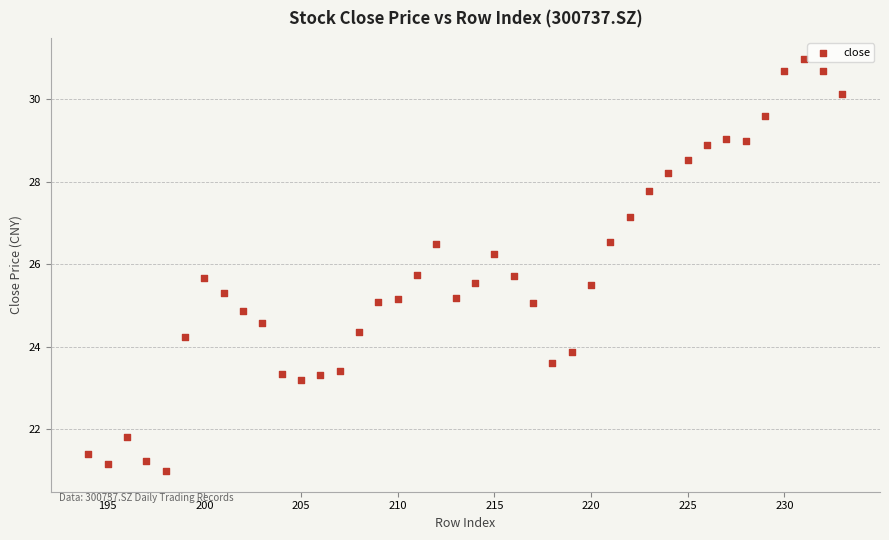

What is the range of X values (max minus min)?

39.0